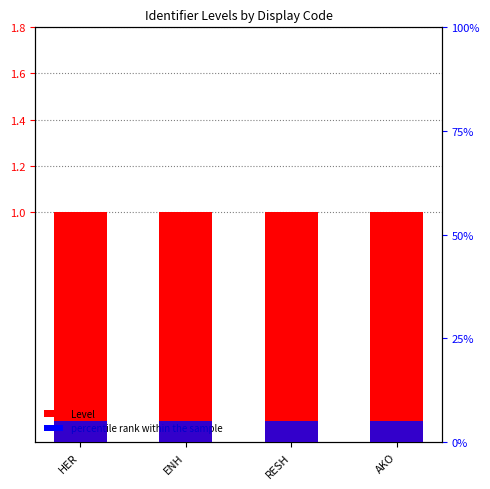

Which series changed the most between ENH and AKO?

Level